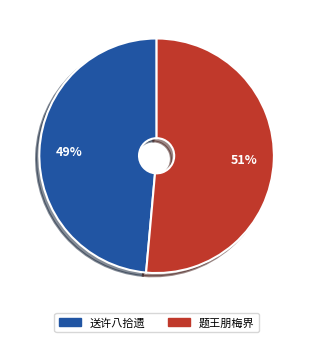

Does any single category account for the majority?

Yes